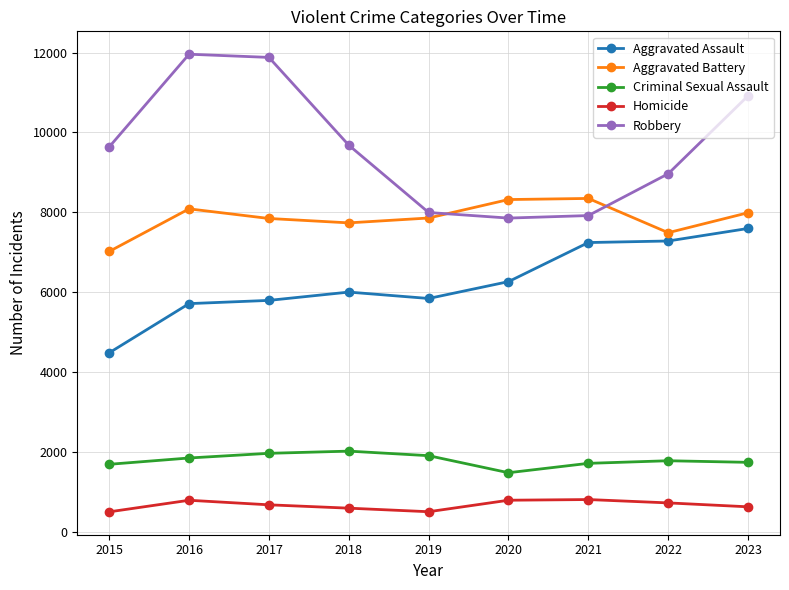

The value of Aggravated Battery at 2015 is 9330. True or false?

False